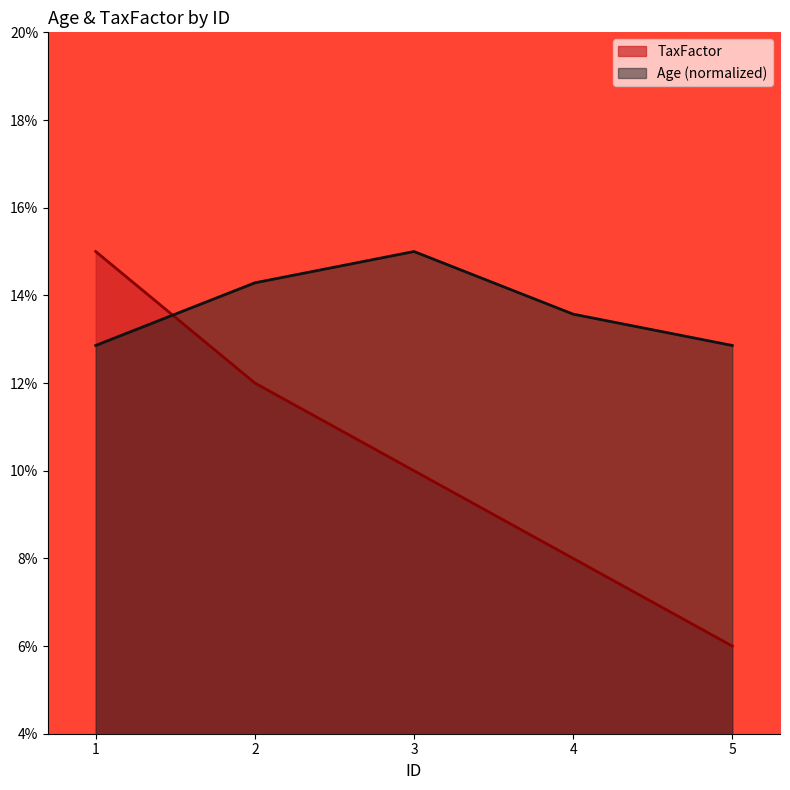

How many times do TaxFactor and Age cross each other?

1